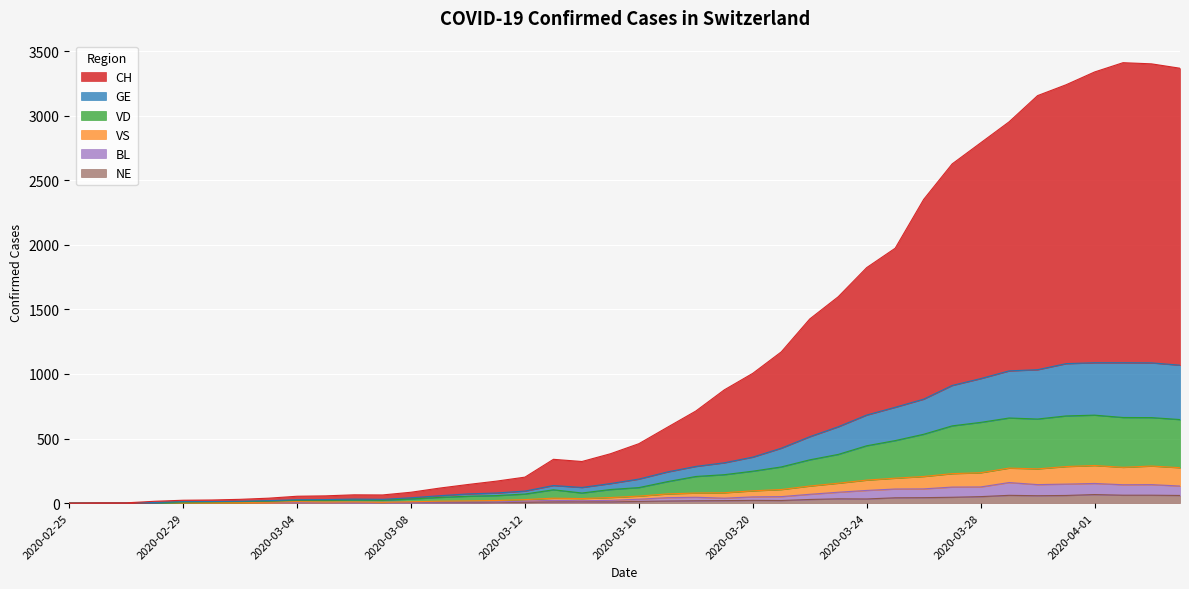

Does the chart display data point markers on the line(s)?

No